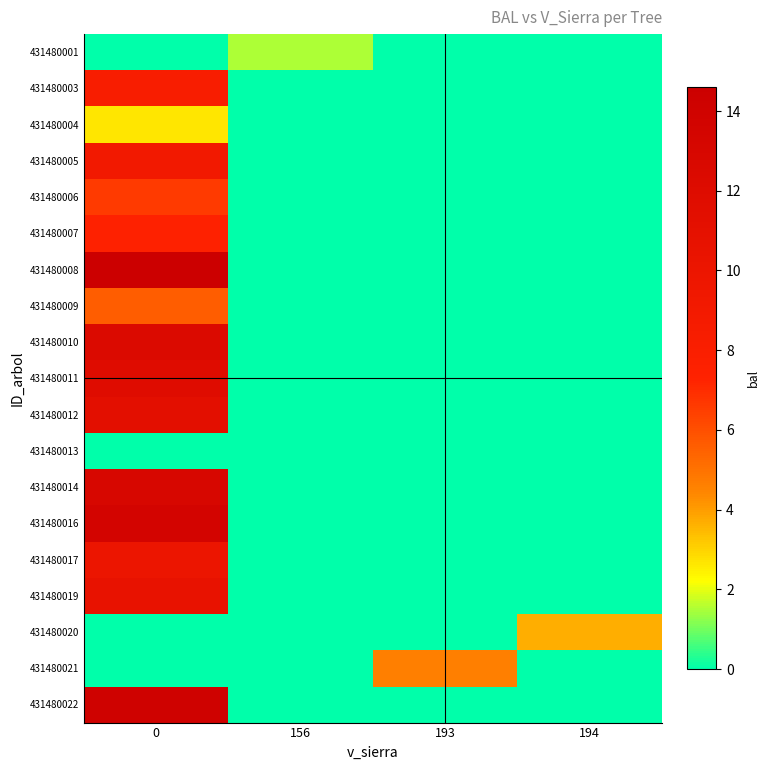

What is the total value across all series at 193?

4.6